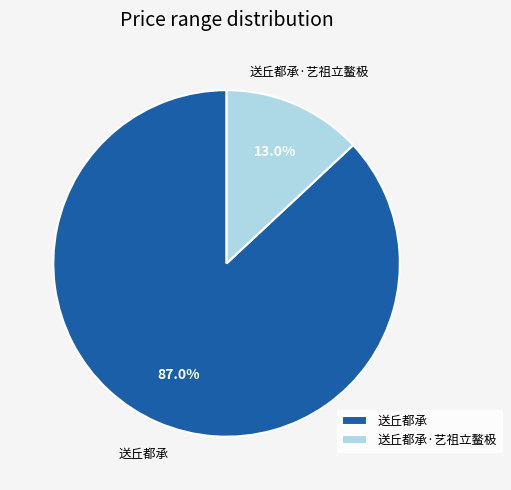

To the nearest percent, what percentage of the pie is 送丘都承?

87%